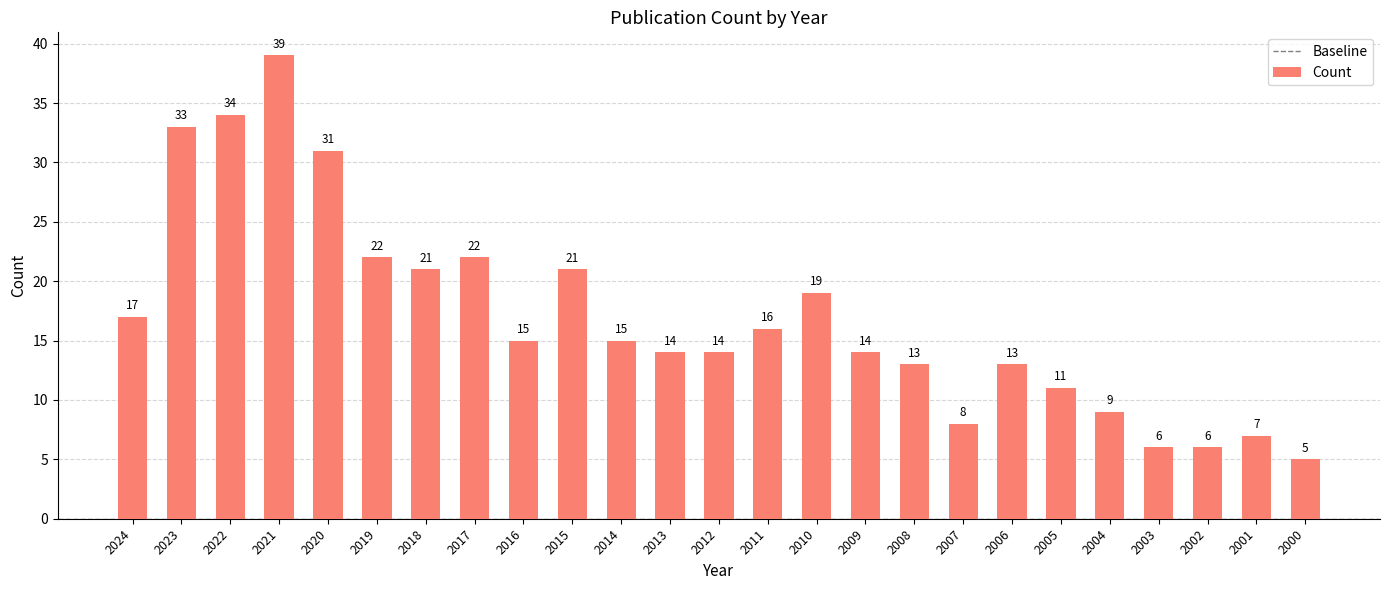

Approximately how many times larger is the value at 2016 compared to 2005?

1.4